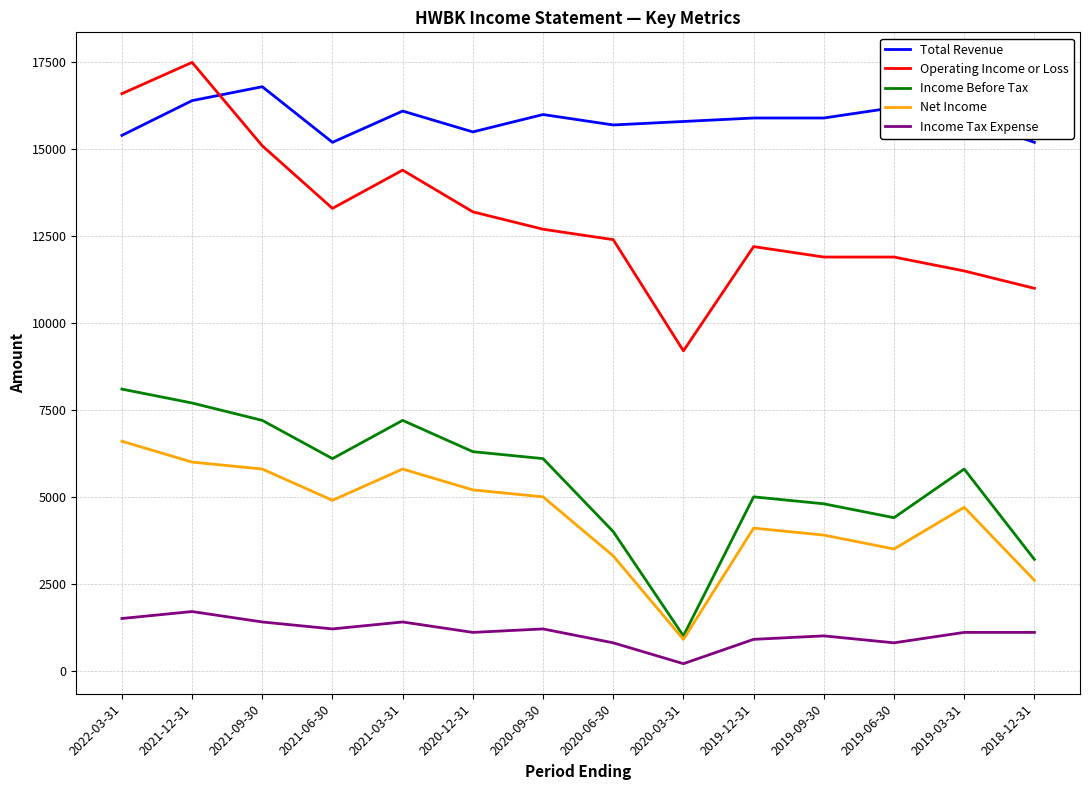

Reading left to right, transcribe all the data shown in this chart.

Total Revenue: 15400	16400	16800	15200	16100	15500	16000	15700	15800	15900	15900	16200	15900	15200
Operating Income or Loss: 16600	17500	15100	13300	14400	13200	12700	12400	9200	12200	11900	11900	11500	11000
Income Before Tax: 8100	7700	7200	6100	7200	6300	6100	4000	1000	5000	4800	4400	5800	3200
Net Income: 6600	6000	5800	4900	5800	5200	5000	3300	900	4100	3900	3500	4700	2600
Income Tax Expense: 1500	1700	1400	1200	1400	1100	1200	800	200	900	1000	800	1100	1100